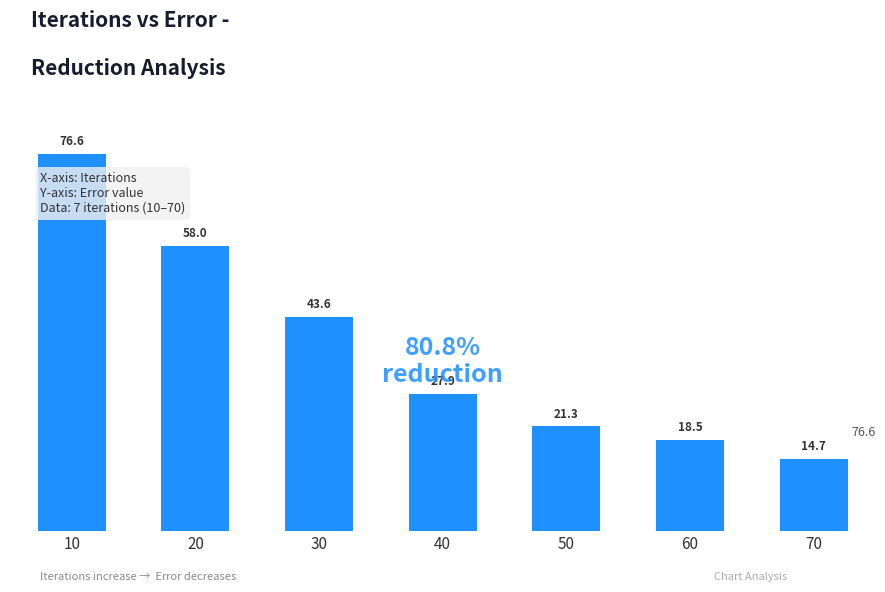

What is the smallest value displayed?

14.7